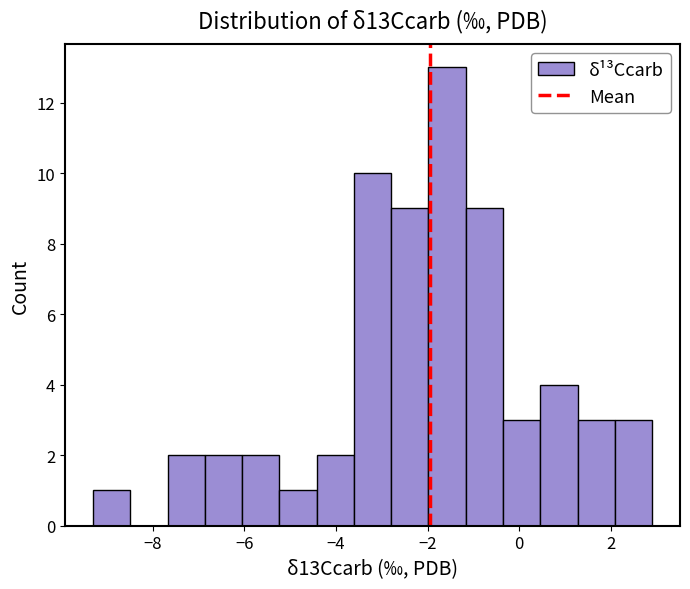

Which range on the x-axis has the tallest bar?

-2.0 to -1.2